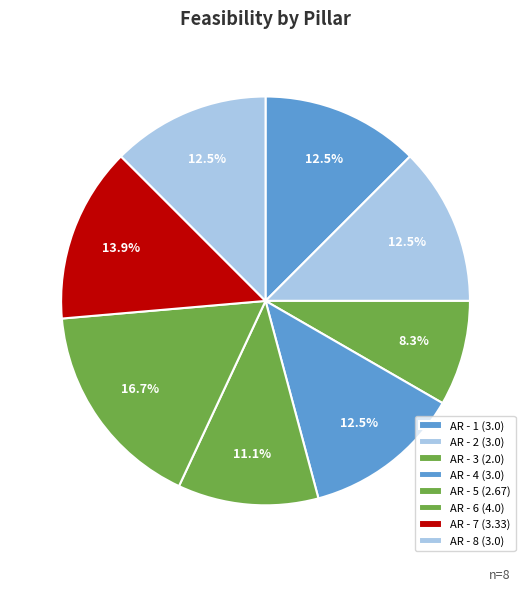

Count the number of slices in the pie.

8